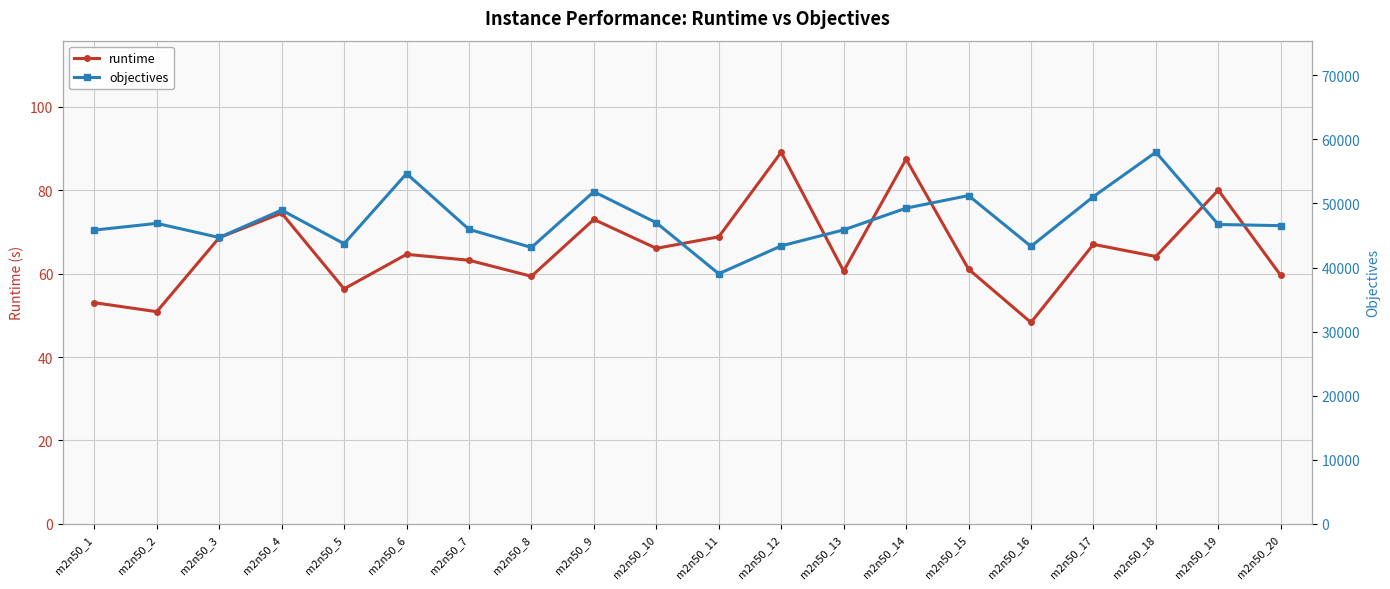

Which has a higher value, m2n50_9 or m2n50_6?

m2n50_9